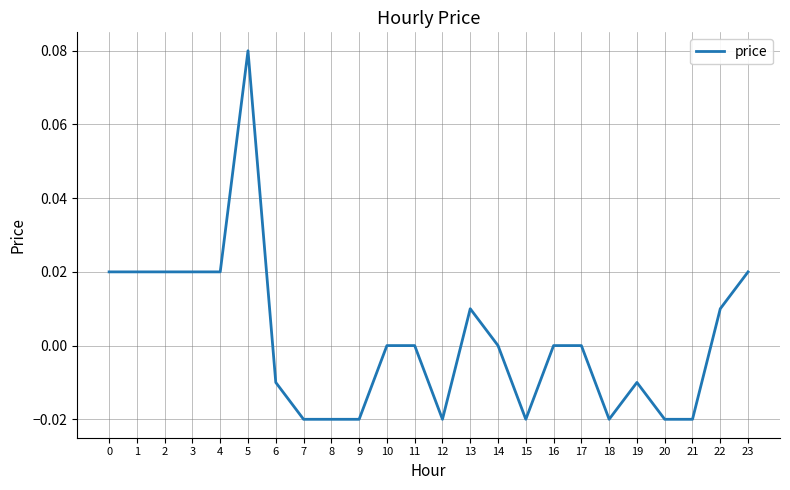

Which category has the highest value across all series?

5